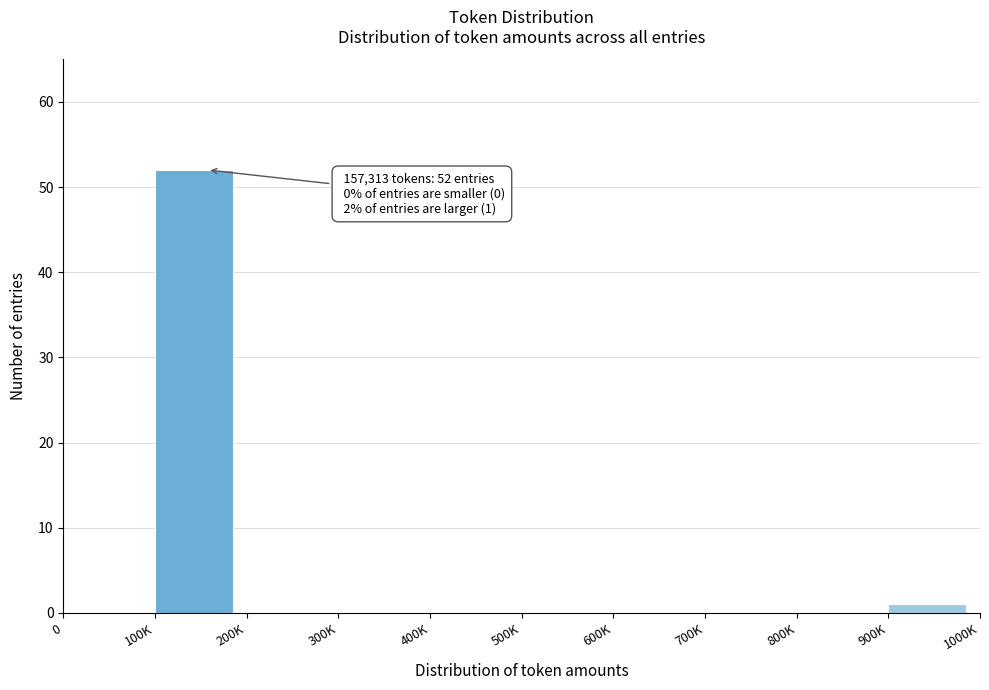

Reading right to left, transcribe all the data shown in this chart.

900K=1	800K=0	700K=0	600K=0	500K=0	400K=0	300K=0	200K=0	100K=52	0=0